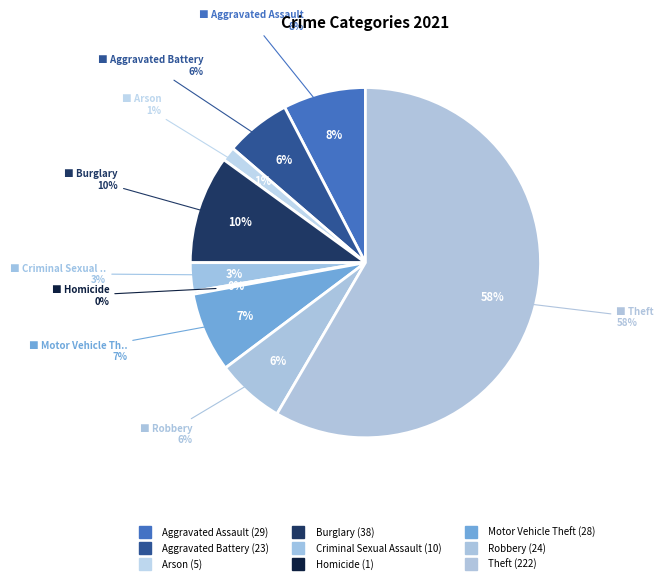

To the nearest percent, what percentage of the pie is Aggravated Assault?

8%